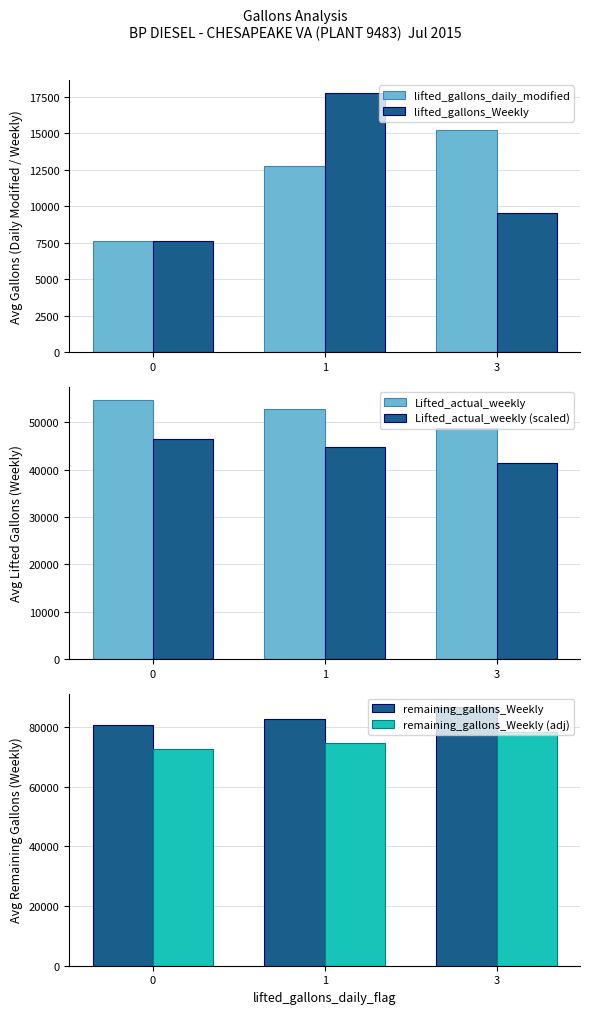

The Lifted_actual_weekly (scaled) series shows 44898.7 at 1. True or false?

True